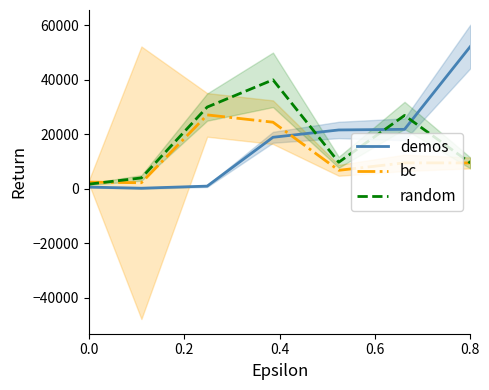

What is the sum of all demos values?

116400.0